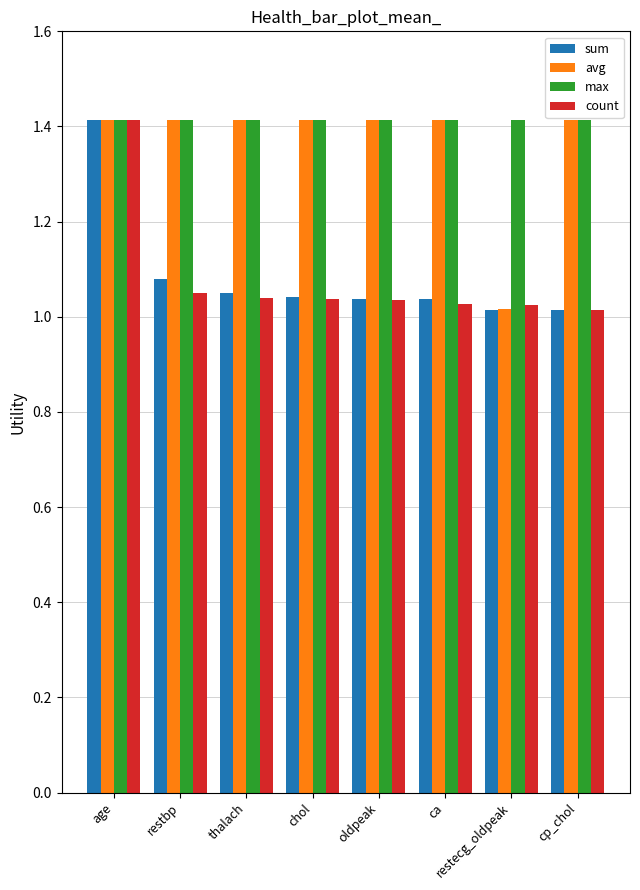

What is the total value across all series at restbp?

5.0